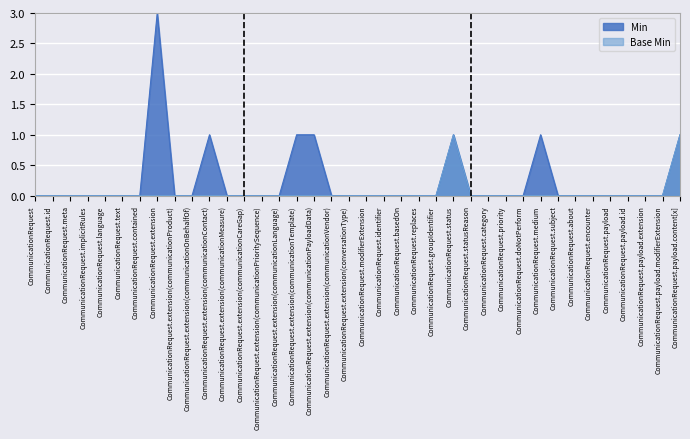

Is the value of Min at CommunicationRequest.encounter greater than the value of Base Min at CommunicationRequest.identifier?

No